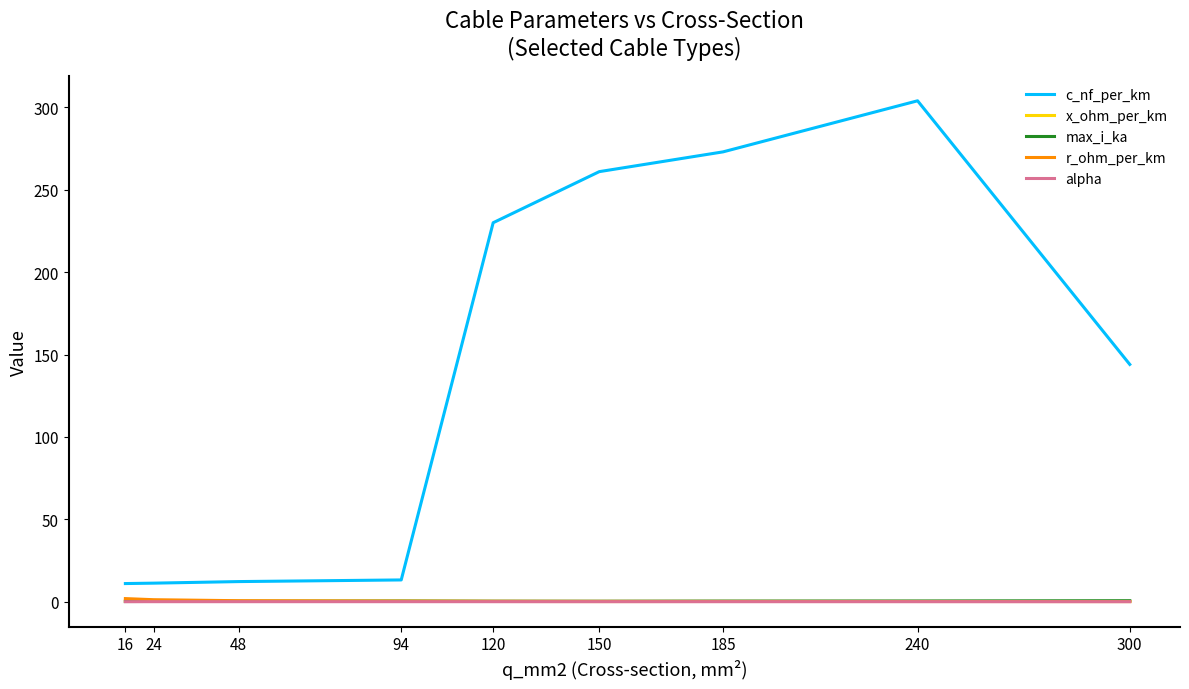

How many lines are shown in the chart?

5